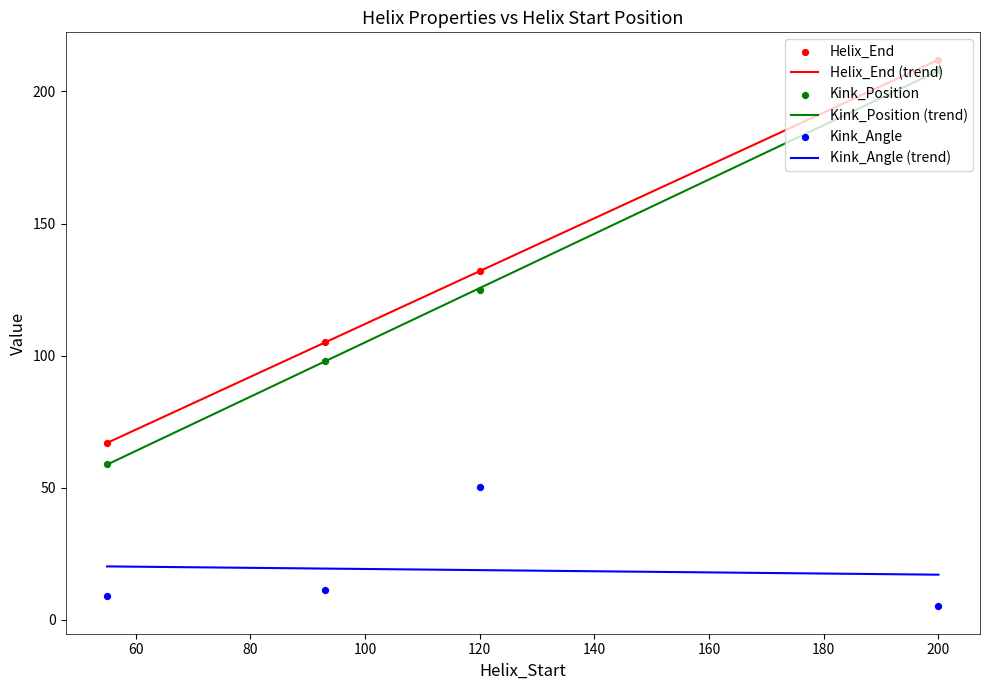

Which series contains the highest Y value?

Helix_End